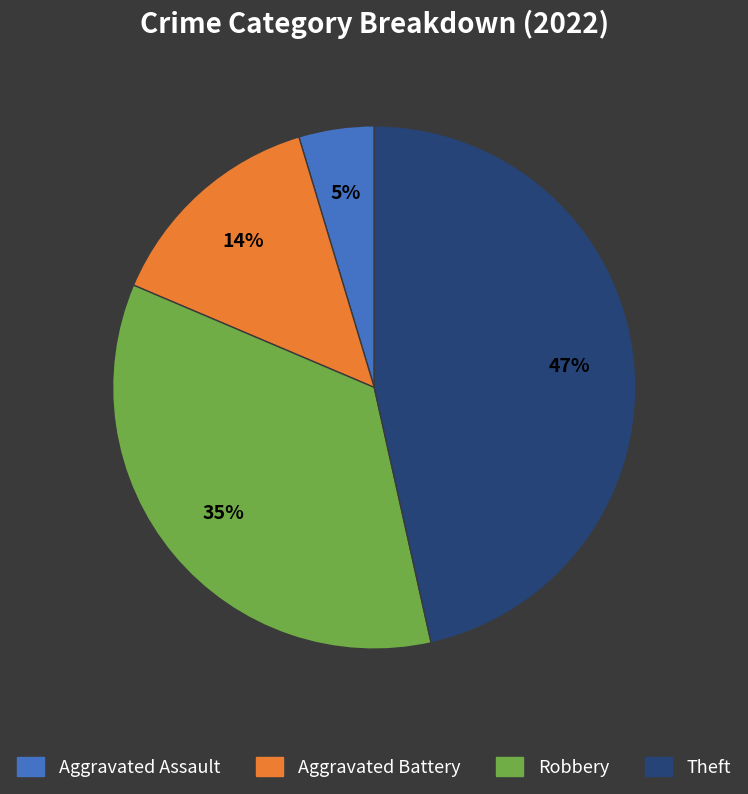

To the nearest percent, what is the average slice percentage?

25%